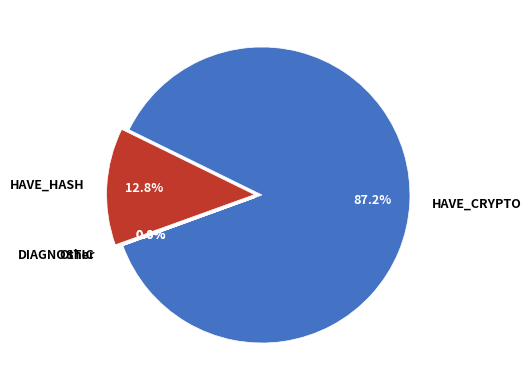

True or false: HAVE_HASH accounts for 27% of the total.

False